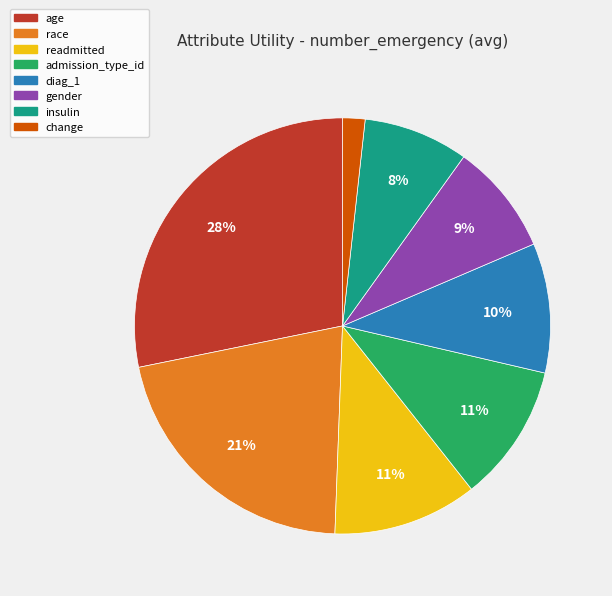

True or false: diag_1 accounts for 22% of the total.

False